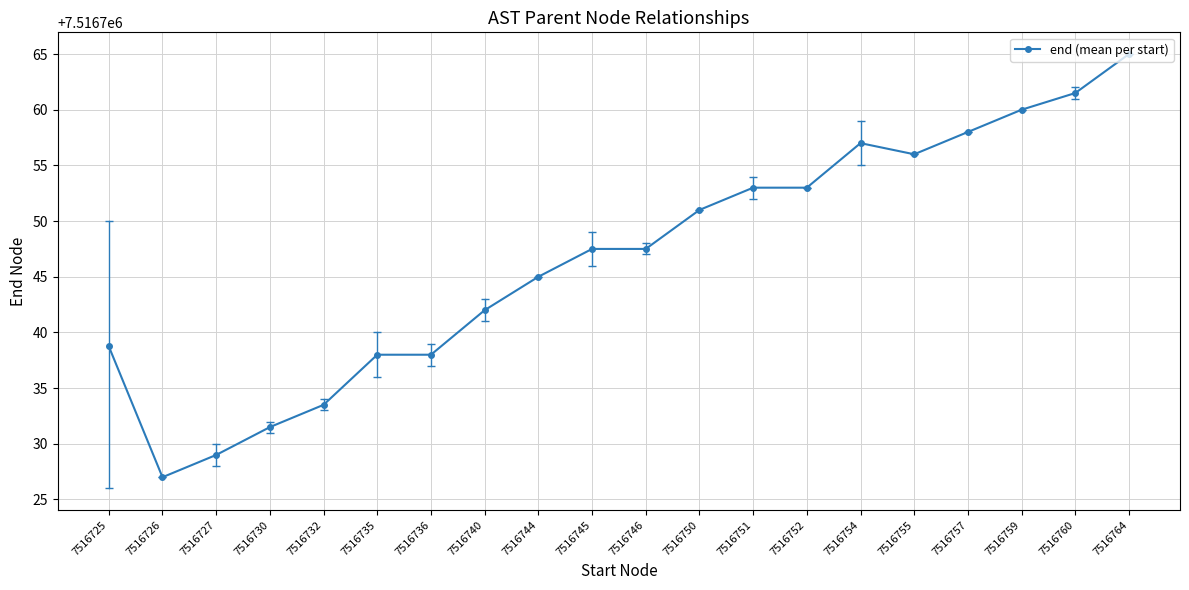

What is the change in value from 7516727 to 7516759?

+31.0